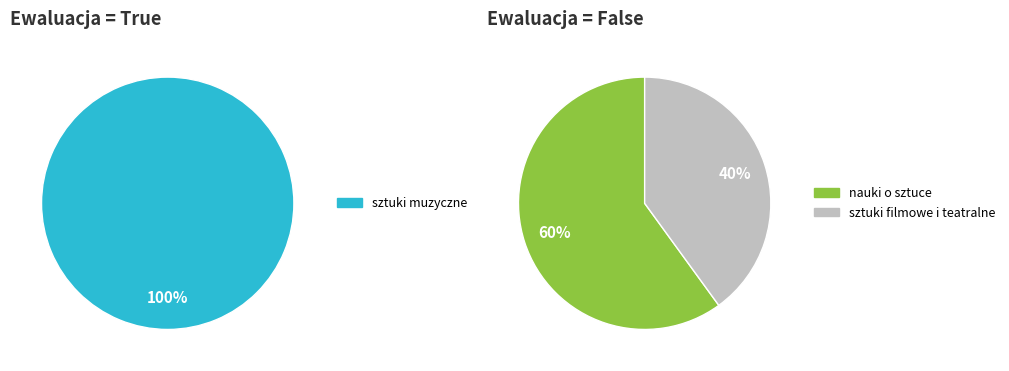

Rank the categories by value from lowest to highest.

sztuki filmowe i teatralne, nauki o sztuce, sztuki muzyczne